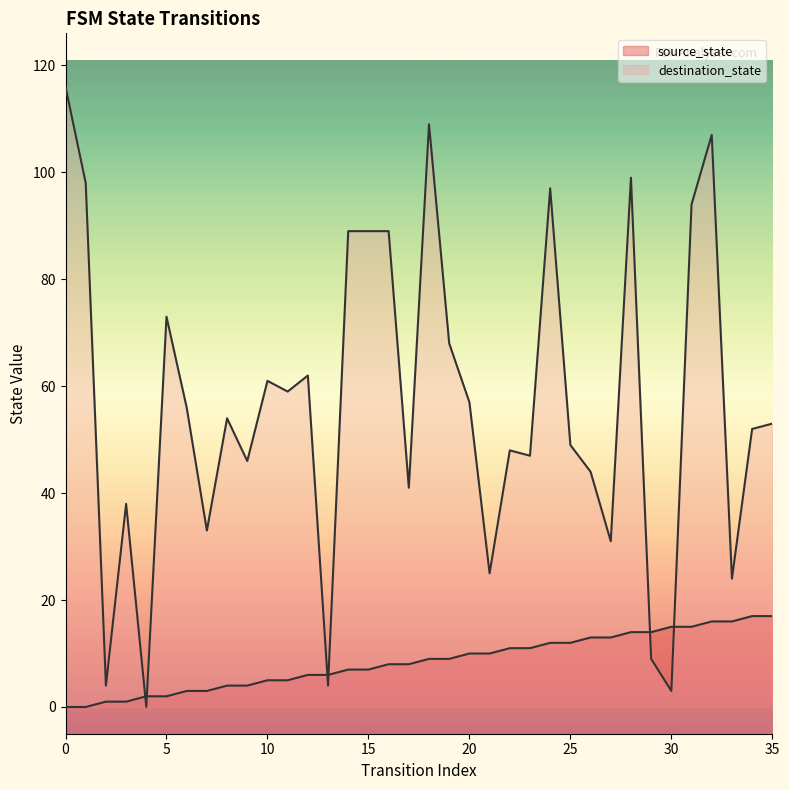

At which label does source_state first exceed 9?

20